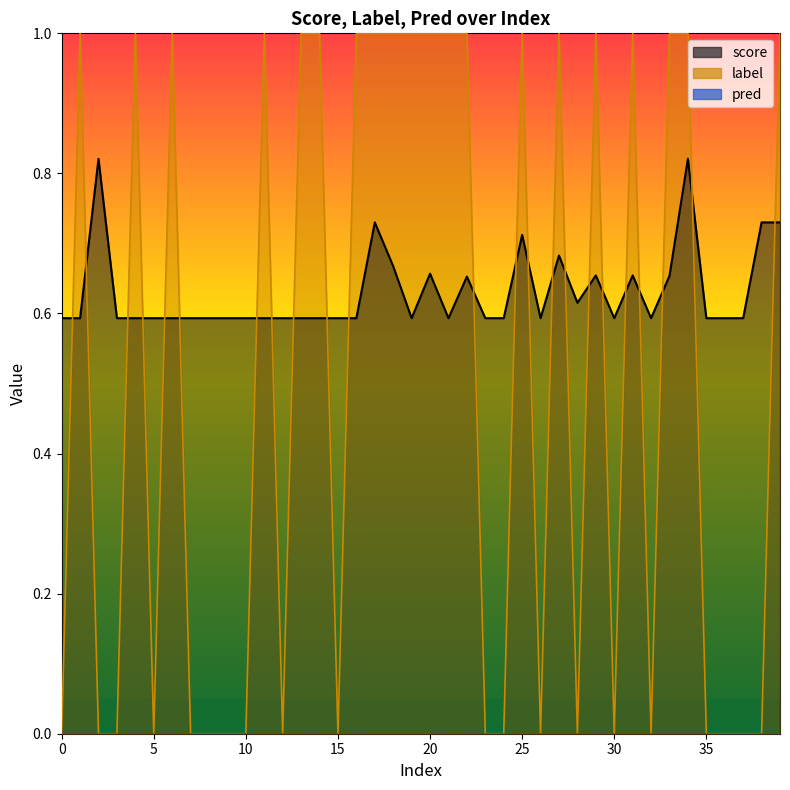

What is the value of the score point at the 34th from the left?

0.7